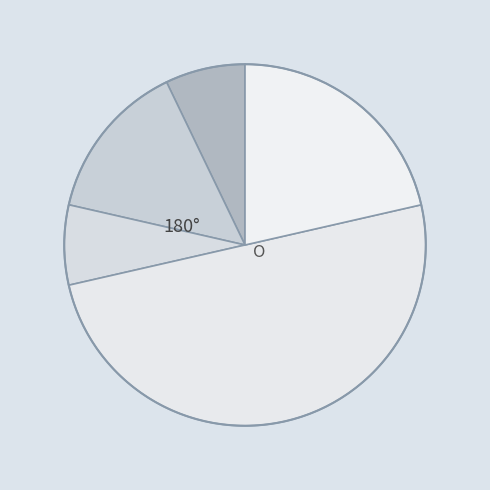

How many slices are in this pie chart?

5